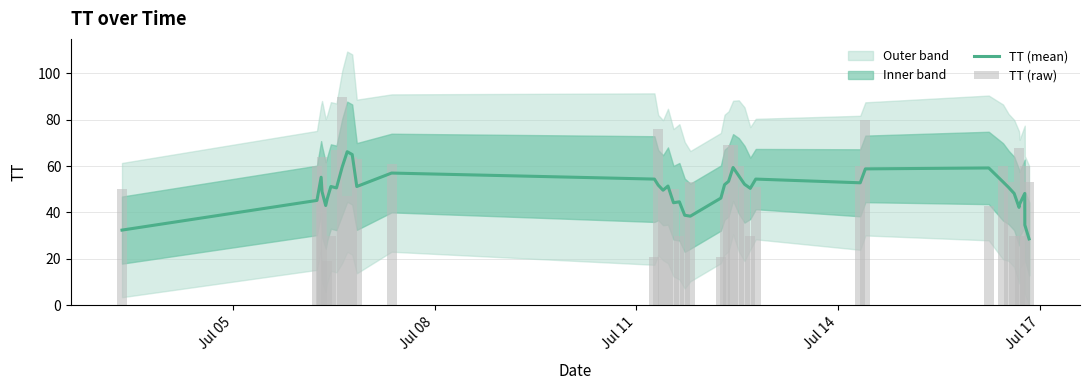

Reading right to left, what are all the values shown in this chart?

TT (mean): 28.6	34.6	48.2	43.6	42.2	48.2	50.8	53.2	59.2	58.8	52.8	54.4	50.4	52.2	55.8	59.4	53.4	52.0	46.2	38.4	38.8	44.6	44.2	51.4	49.6	51.8	54.4	57.0	51.2	65.0	66.2	59.6	50.6	51.2	46.0	43.0	49.0	55.2	45.2	32.4
TT (raw): 53.0	60.0	30.0	30.0	68.0	30.0	53.0	60.0	43.0	80.0	60.0	51.0	30.0	51.0	60.0	69.0	69.0	48.0	21.0	53.0	40.0	30.0	50.0	50.0	51.0	76.0	21.0	61.0	63.0	64.0	47.0	90.0	67.0	30.0	19.0	50.0	64.0	52.0	60.0	50.0